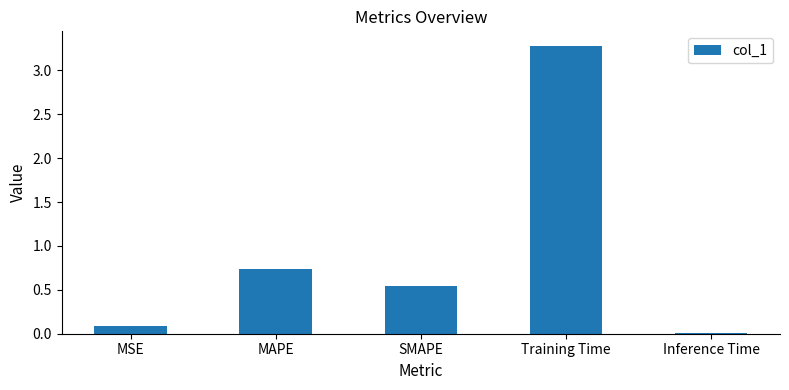

What is the sum of all values?

4.7